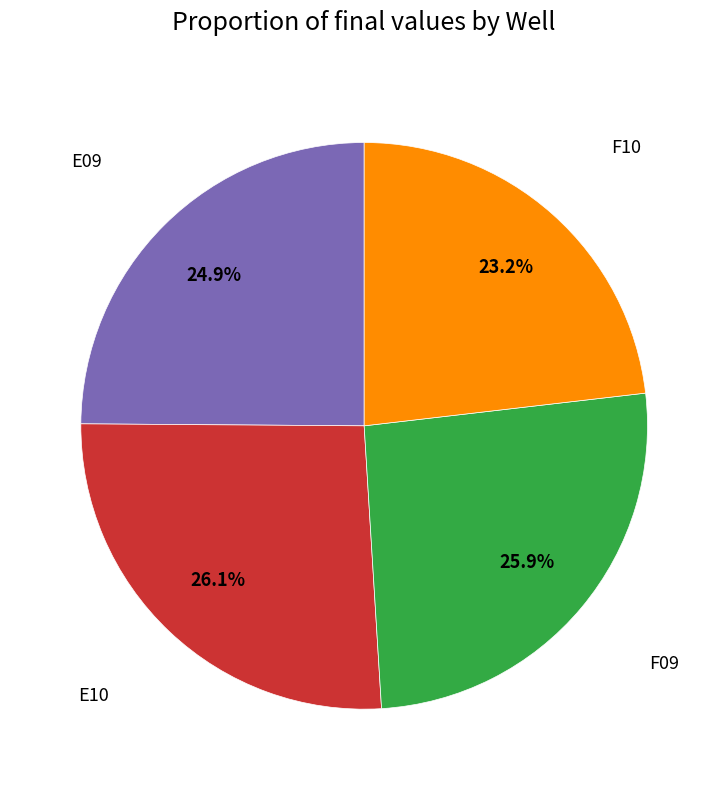

What portion of the pie excludes F10?

76.8%